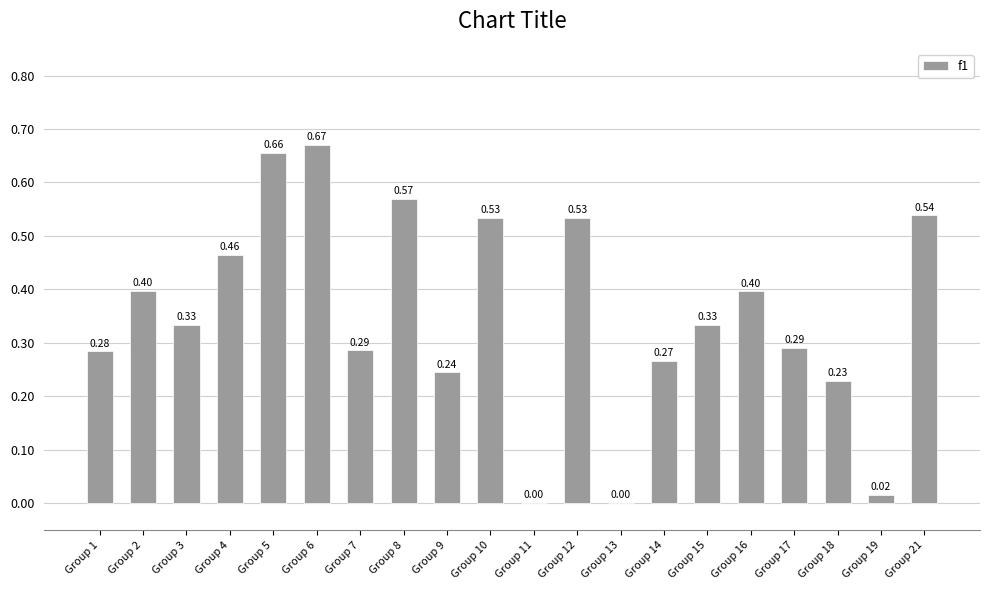

What is the sum of all values?

7.0